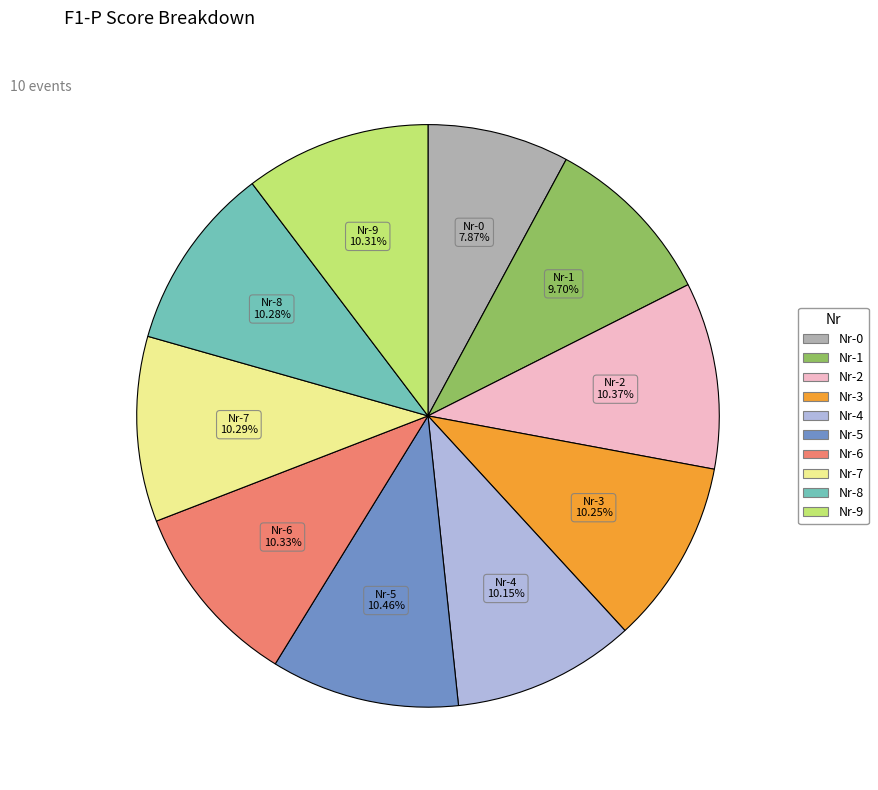

To the nearest percent, what percentage of the pie is Nr-0?

8%